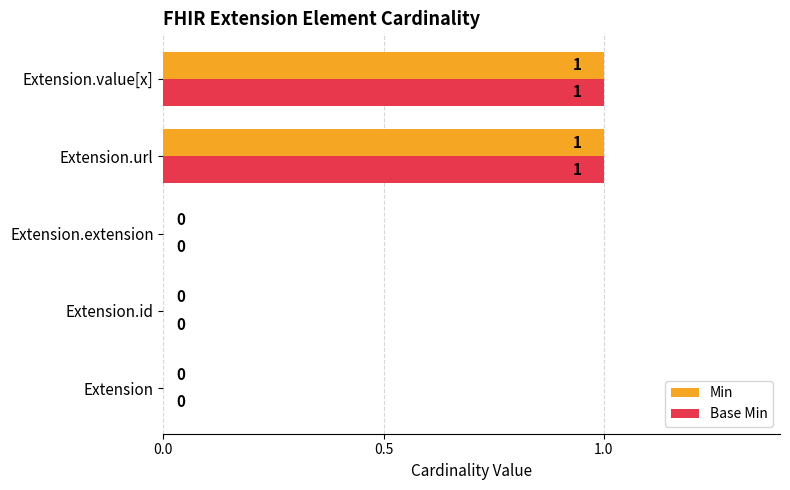

How many Min values are between 0 and 1?

5